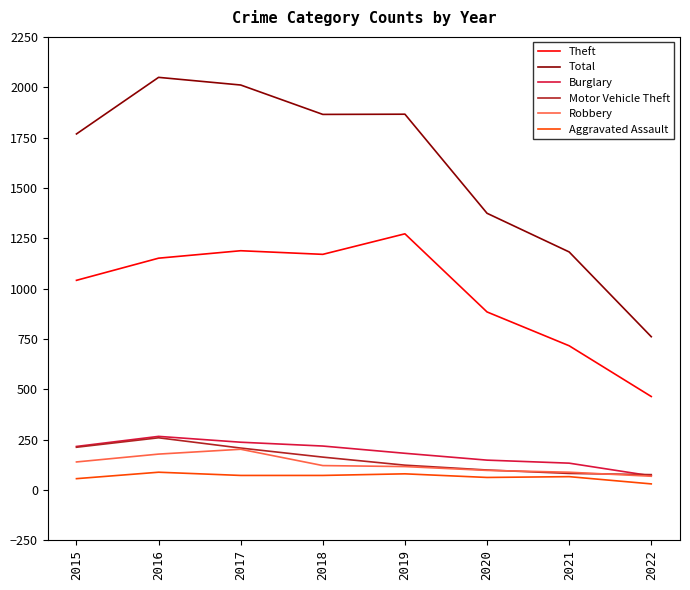

How many lines are shown in the chart?

6